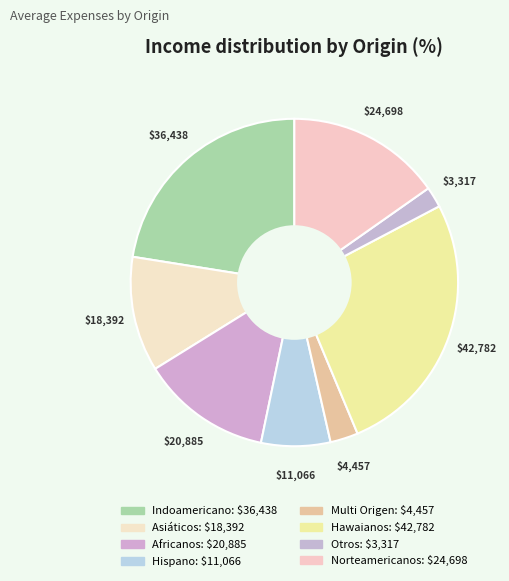

Is the sum of Hispano and Asiáticos greater than half?

No